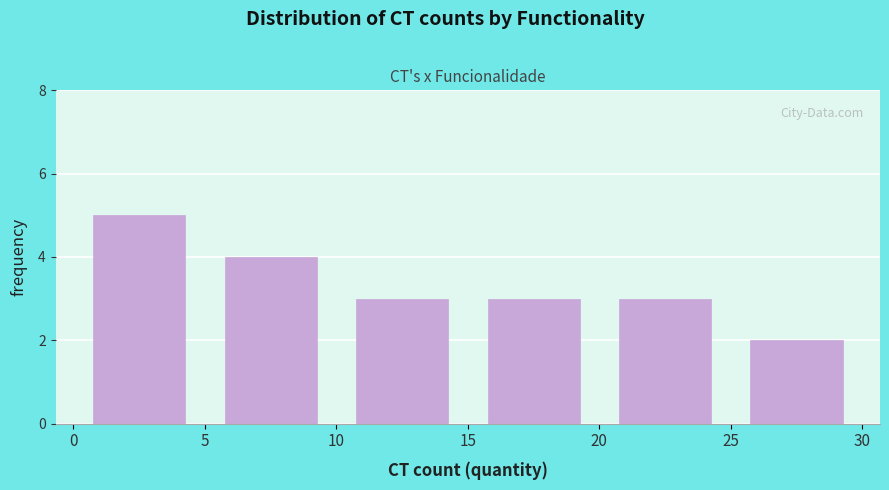

Reading left to right, transcribe this chart: for each bar, give the range it covers on the x-axis and its height. The values are not printed on the chart, so give them approximately, as read against the axis.

0 to 5: 5
5 to 10: 4
10 to 15: 3
15 to 20: 3
20 to 25: 3
25 to 30: 2